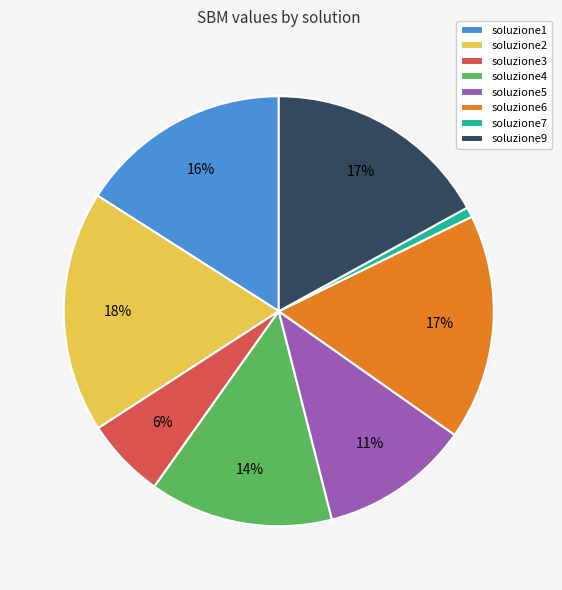

True or false: soluzione4 accounts for 23% of the total.

False